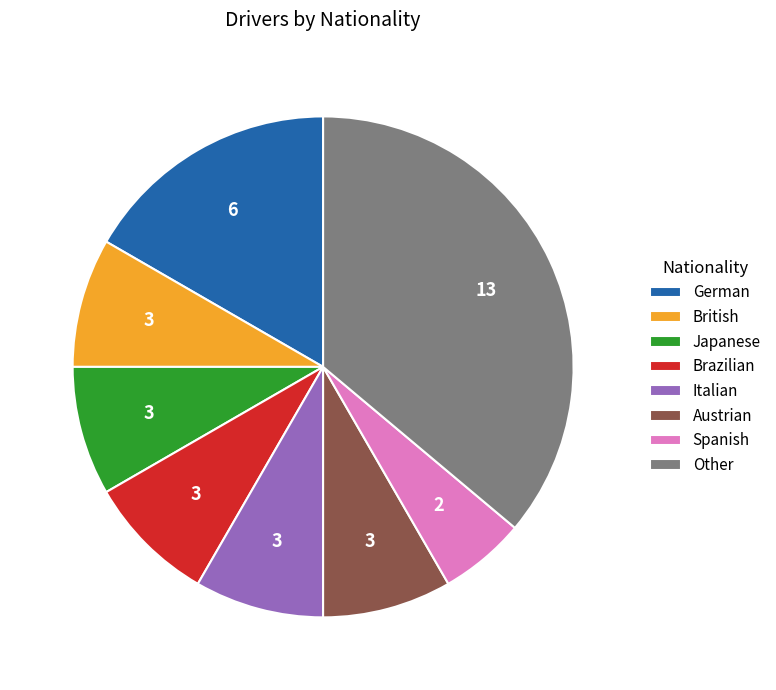

What is the ratio of the value at Japanese to the value at Austrian?

1.0